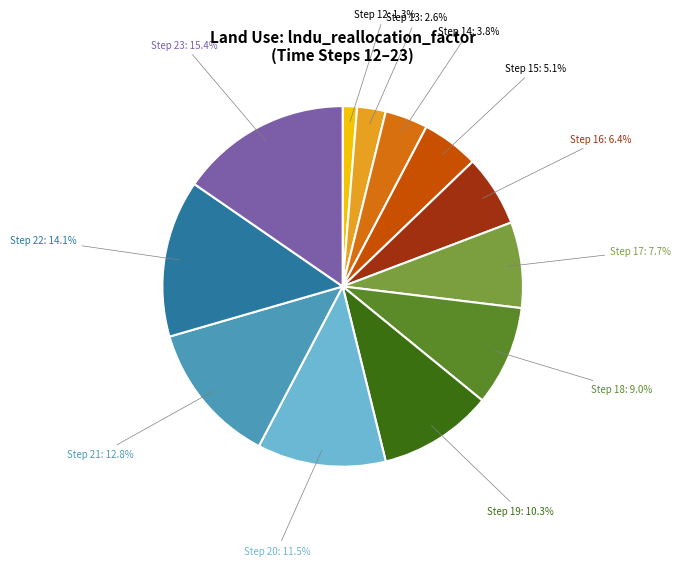

Count the number of slices in the pie.

12